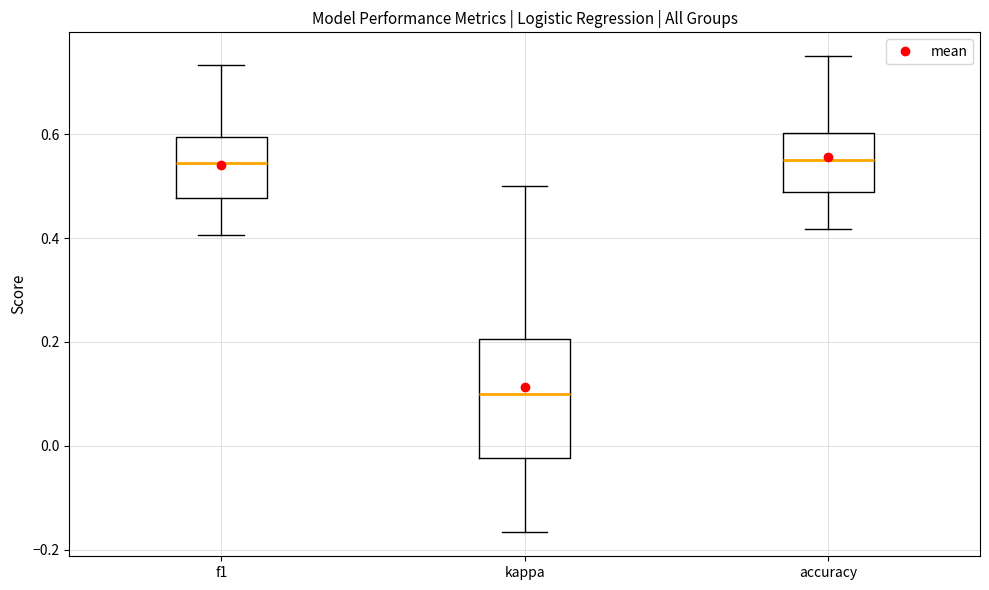

Reading left to right, read every box against the y-axis: the position of its median line, the range the box covers, and the ends of its whiskers. The values are not printed on the chart, so give them approximately, as read against the axis.

f1: median 0.54, box 0.48 to 0.60, whiskers 0.40 to 0.74
kappa: median 0.10, box -0.02 to 0.20, whiskers -0.16 to 0.50
accuracy: median 0.56, box 0.48 to 0.60, whiskers 0.42 to 0.76